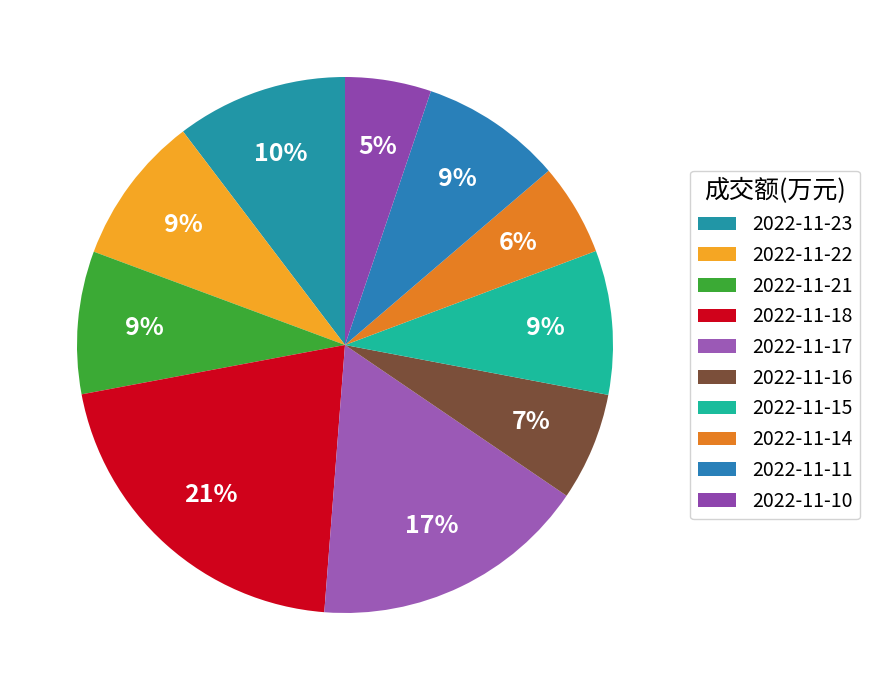

Which slice is the largest?

2022-11-18